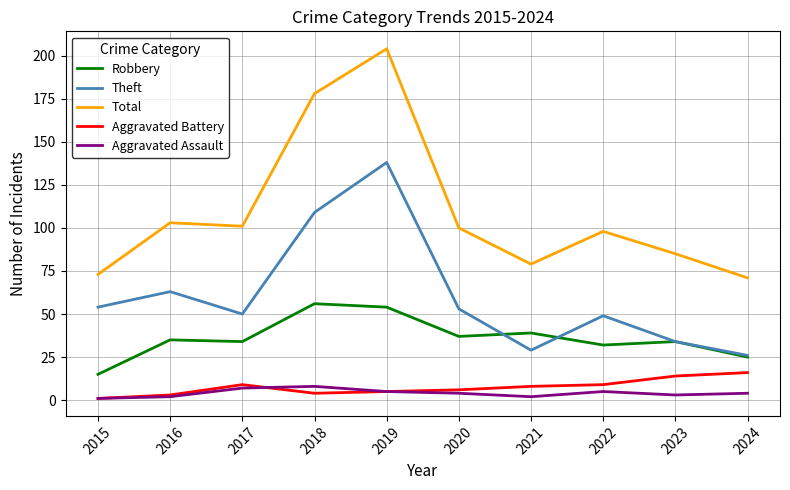

The Aggravated Assault series shows 1 at 2015. True or false?

True